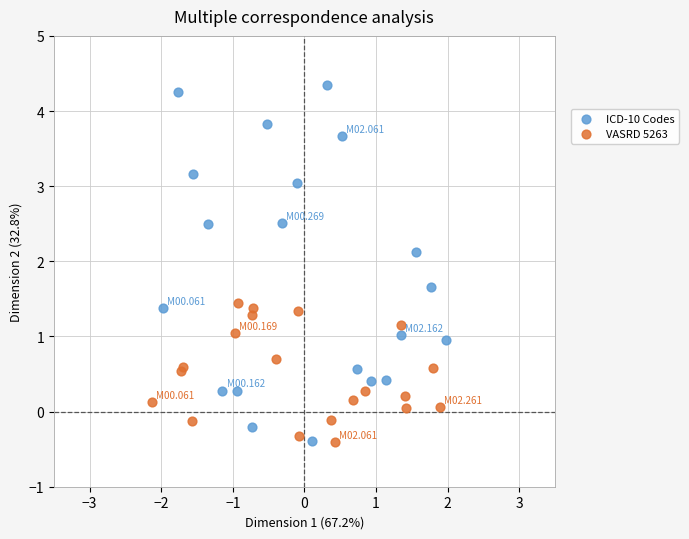

Which series has the widest spread of Y values?

ICD-10 Codes